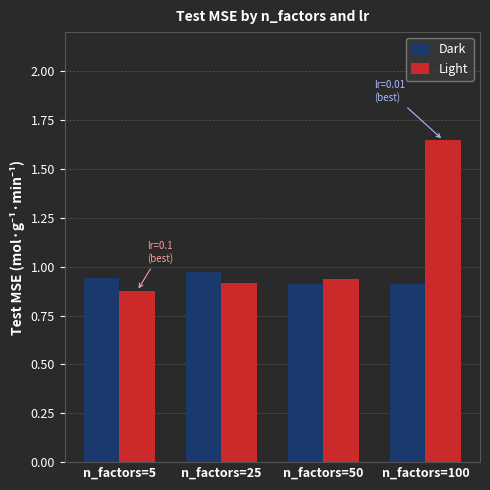

Count the Dark values in the range 0 to 1.

4